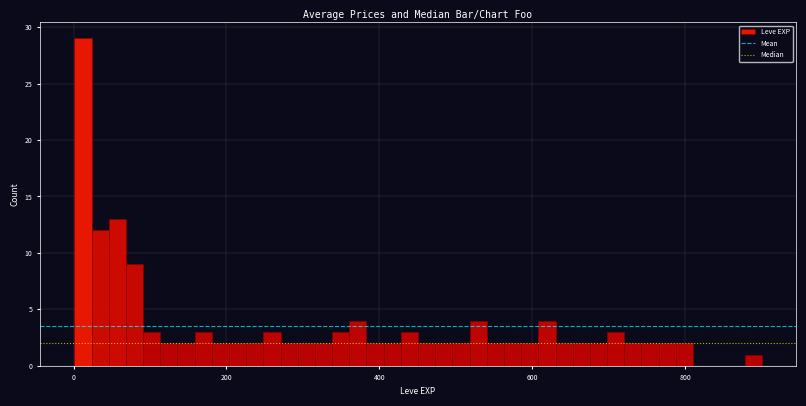

Around what value on the x-axis is the tallest bar? Give the approximate position of its centre, as read against the axis.

20